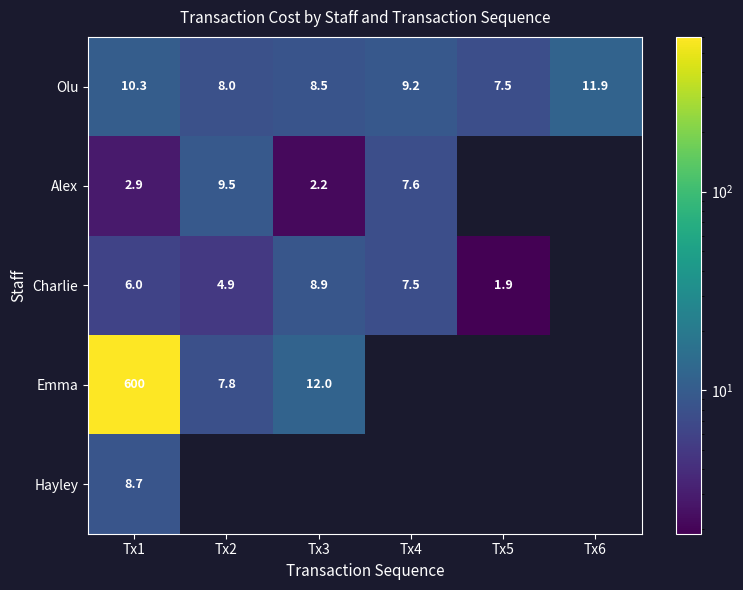

Is the value of Olu at Tx3 greater than the value of Alex at Tx3?

Yes